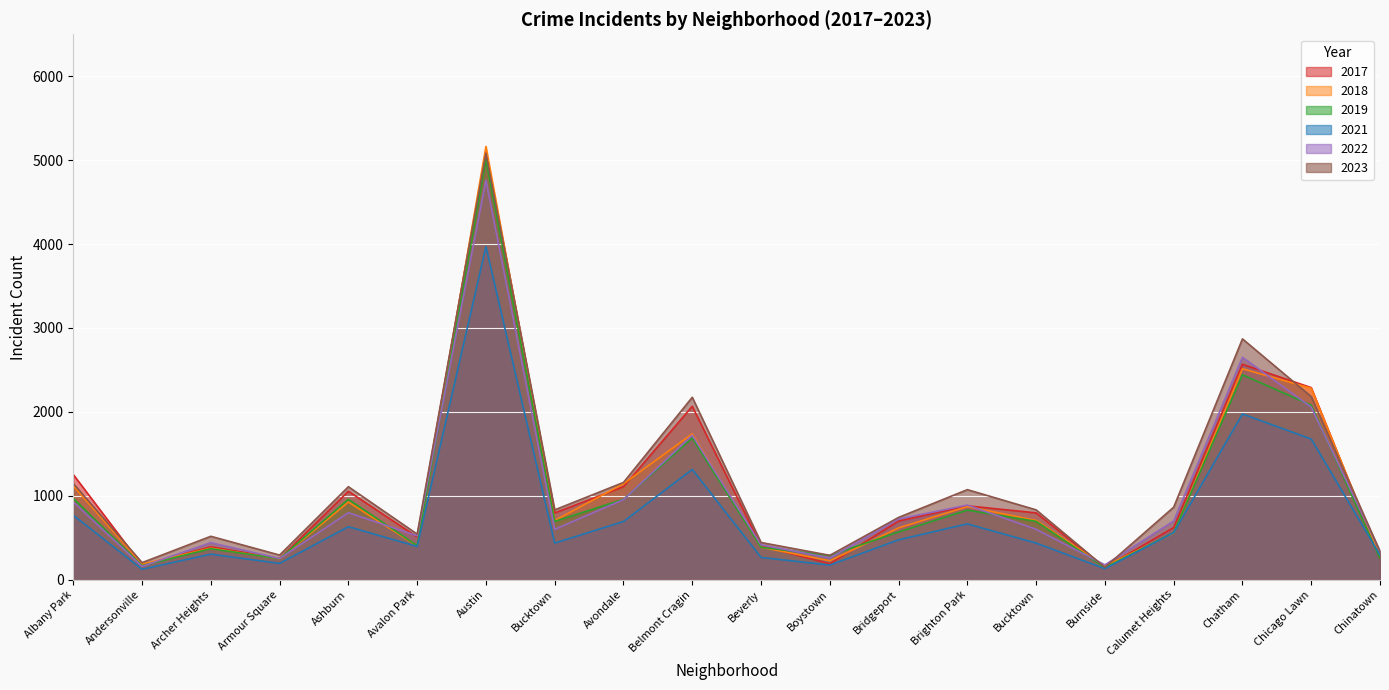

How many lines are shown in the chart?

6